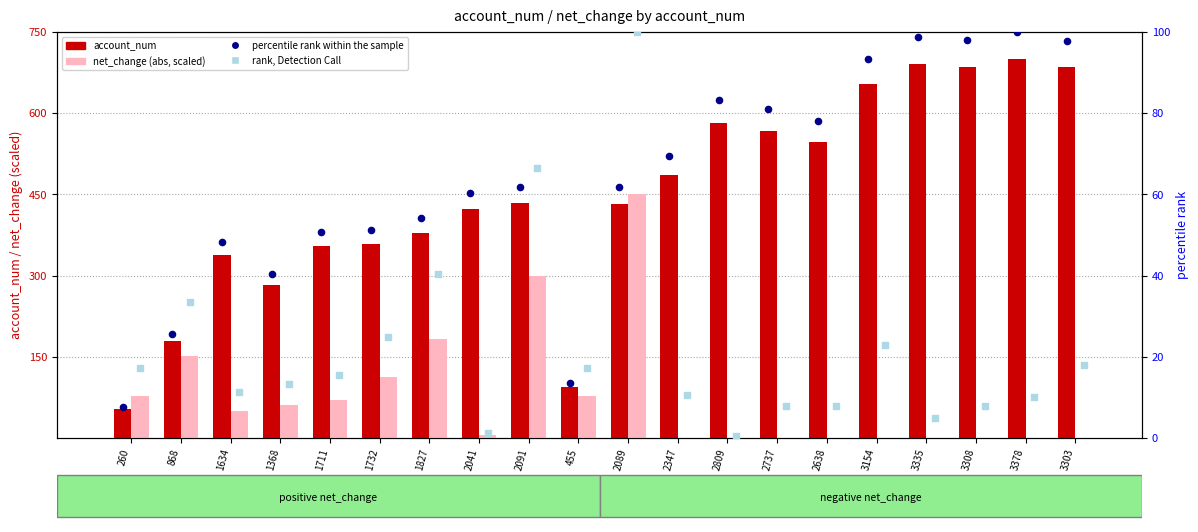

Which series has the largest Y range (max minus min)?

account_num